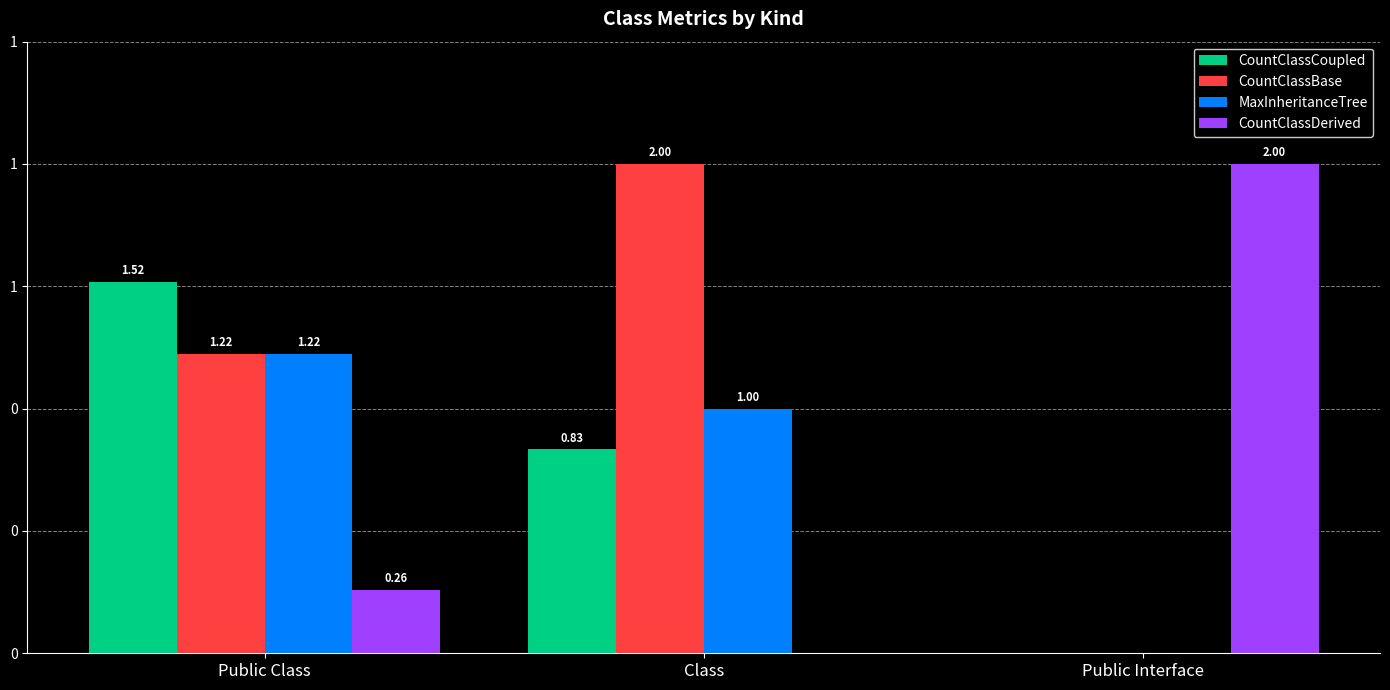

Reading left to right, list all the values displayed in this chart.

CountClassCoupled: Public Class=1.5	Class=0.8	Public Interface=0.0
CountClassBase: Public Class=1.2	Class=2.0	Public Interface=0.0
MaxInheritanceTree: Public Class=1.2	Class=1.0	Public Interface=0.0
CountClassDerived: Public Class=0.3	Class=0.0	Public Interface=2.0